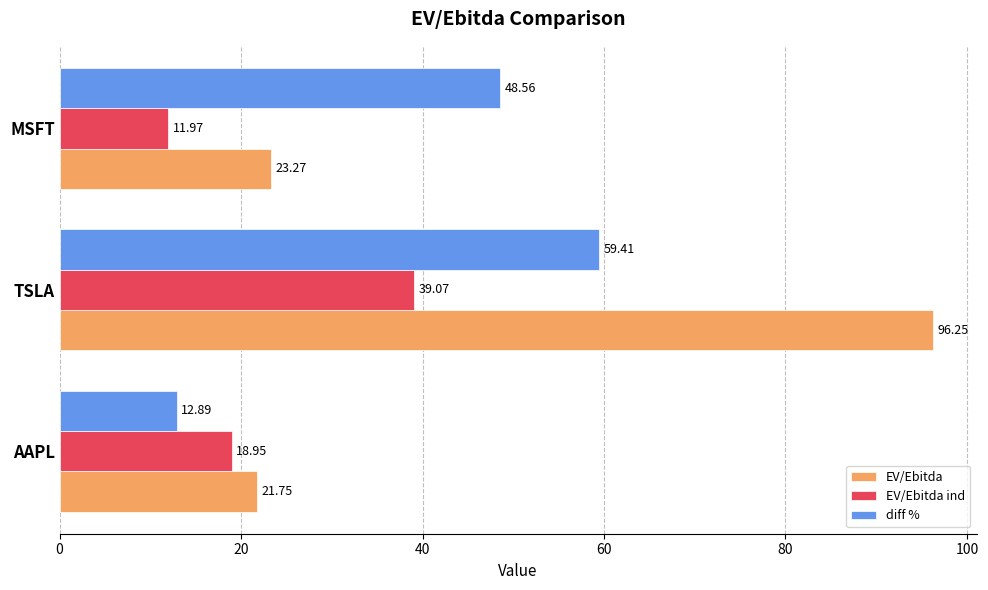

At which category does the chart reach its minimum across all series?

MSFT